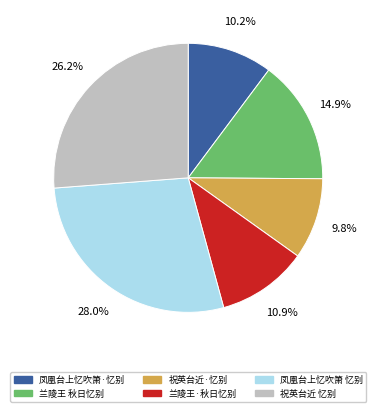

Is there a majority slice in this chart?

No